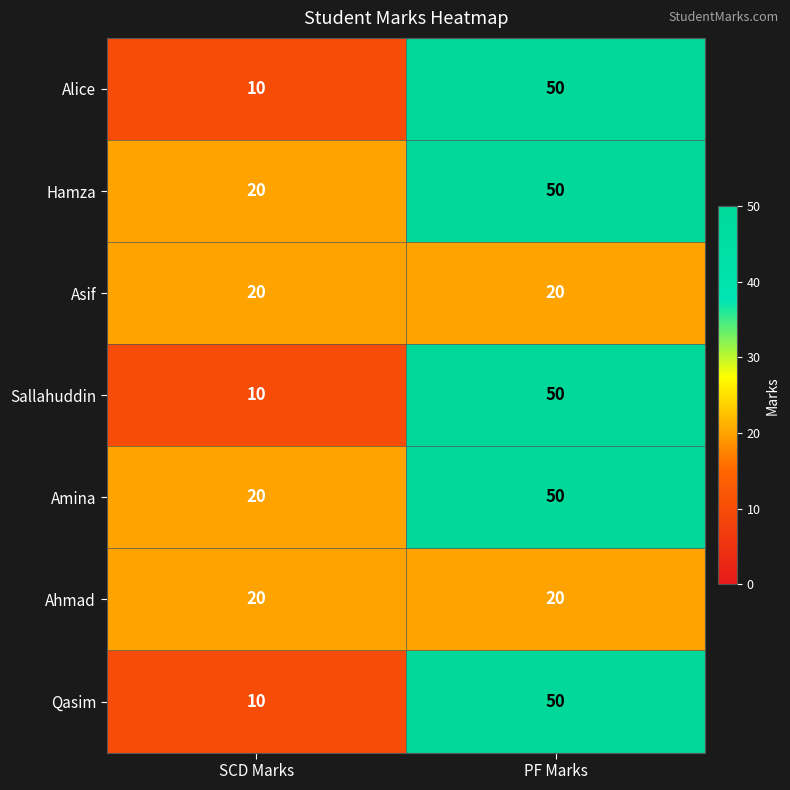

At which category does the chart reach its peak across all series?

PF Marks